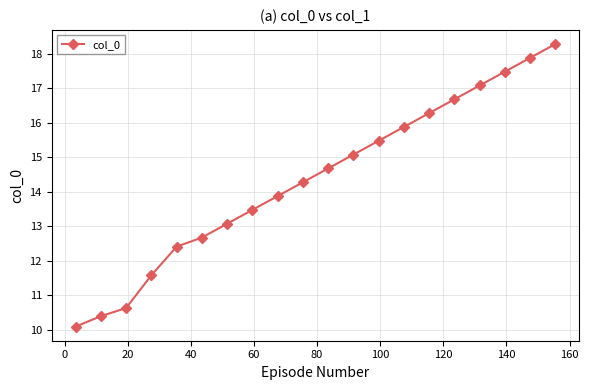

What is the smallest value displayed?

10.1